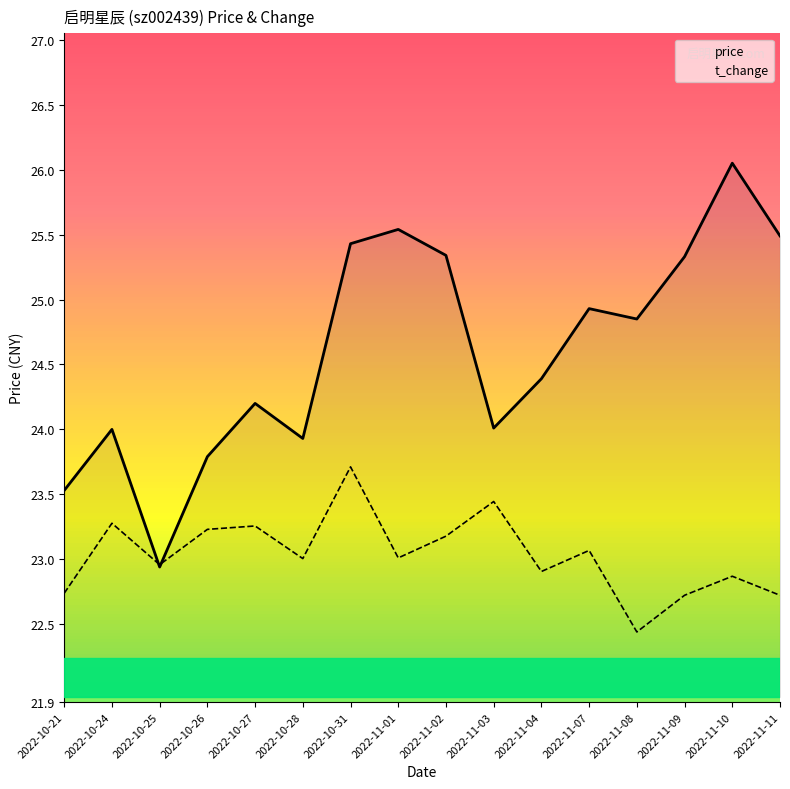

What is the minimum value shown in the chart?

22.4